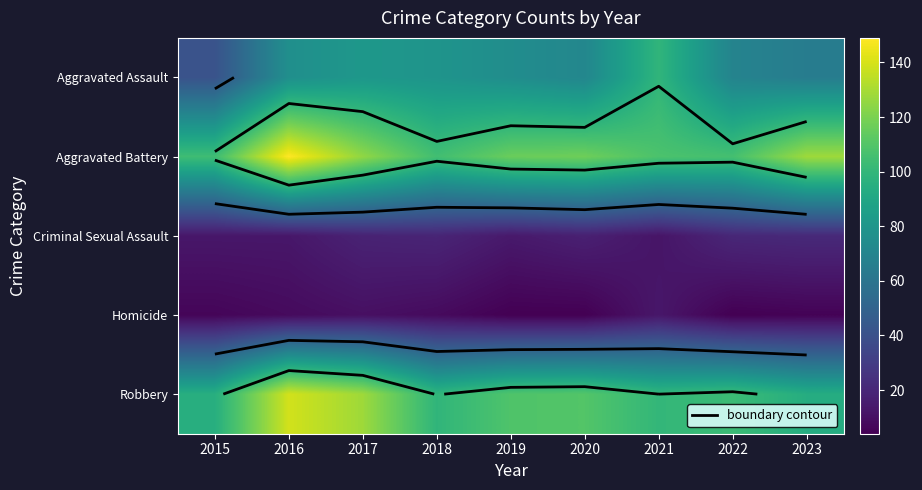

Is it true that Criminal Sexual Assault equals 8 at 2018?

False